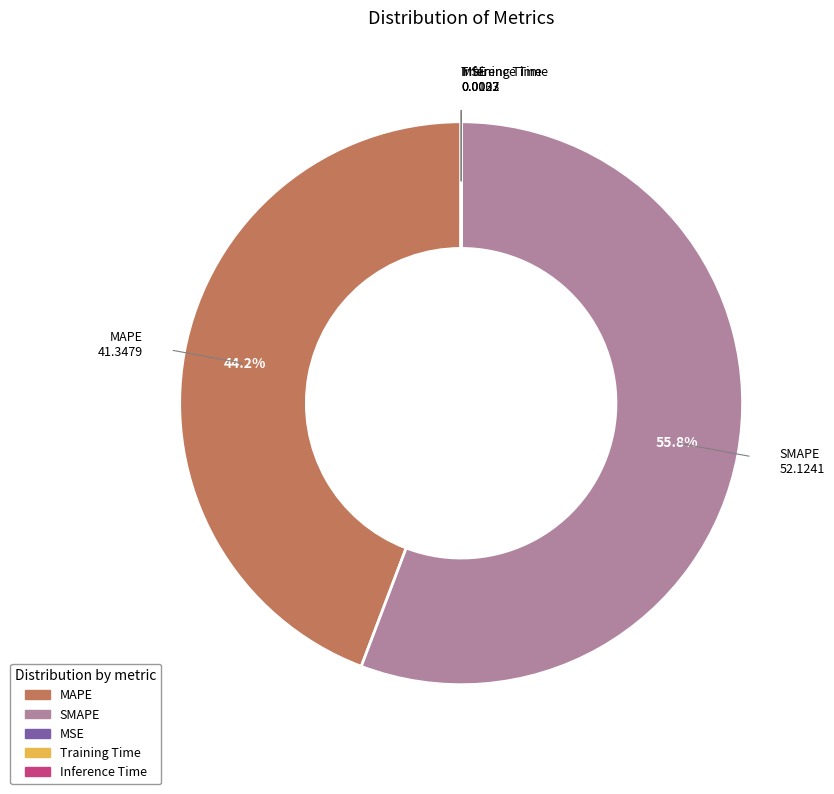

What percentage is NOT represented by SMAPE?

44.2%